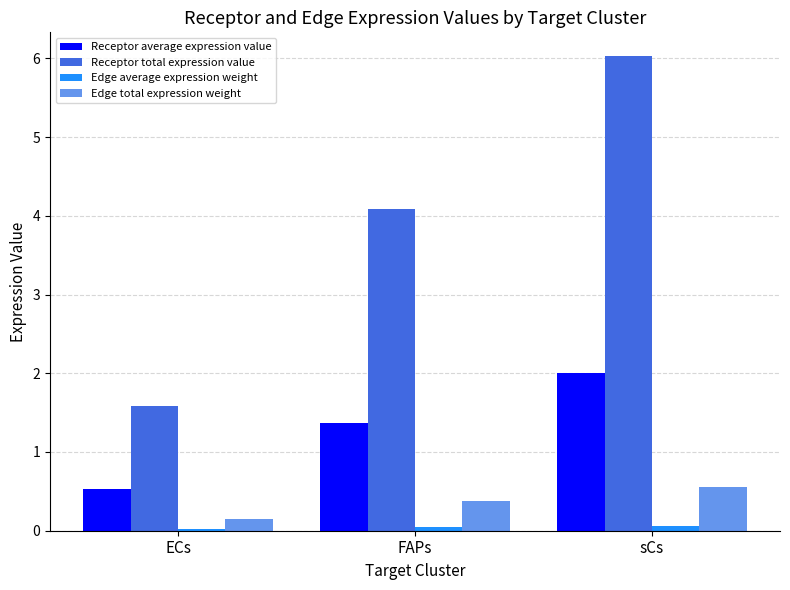

What is the difference between the Edge total expression weight values at sCs and ECs?

0.4